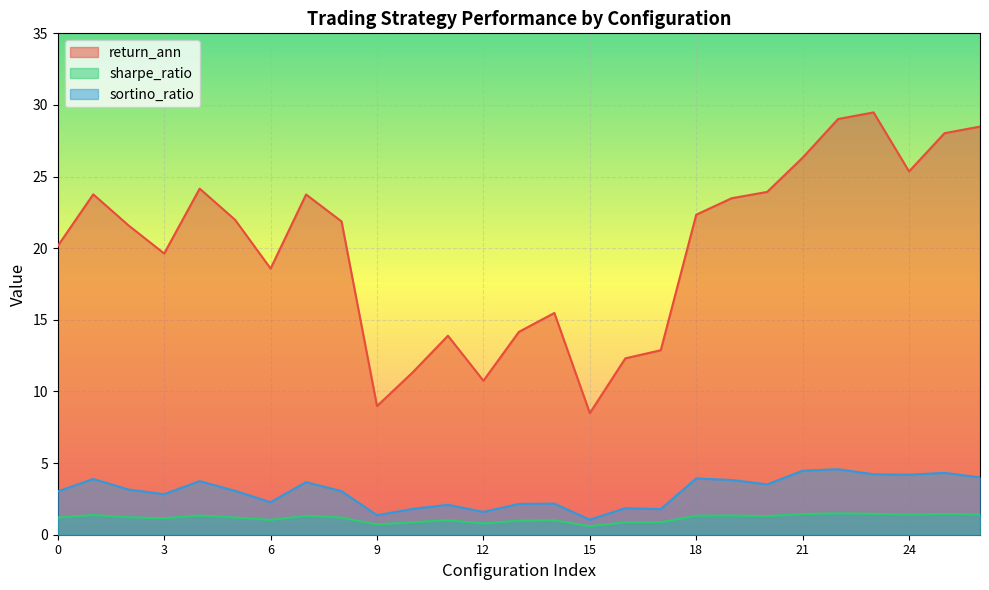

Does the chart display data point markers on the line(s)?

No